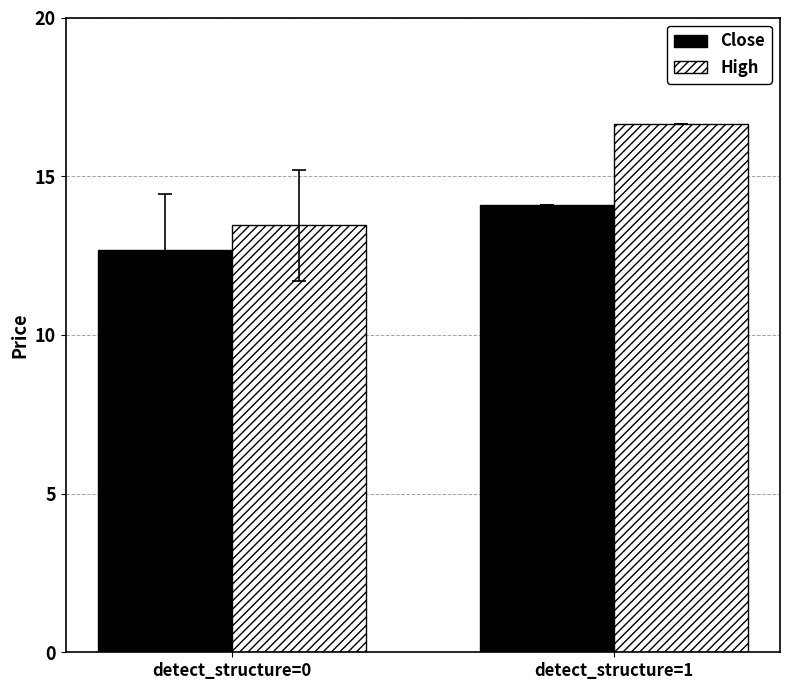

Reading right to left, extract all data points from this chart.

Close: 14.1	12.7
High: 16.7	13.5